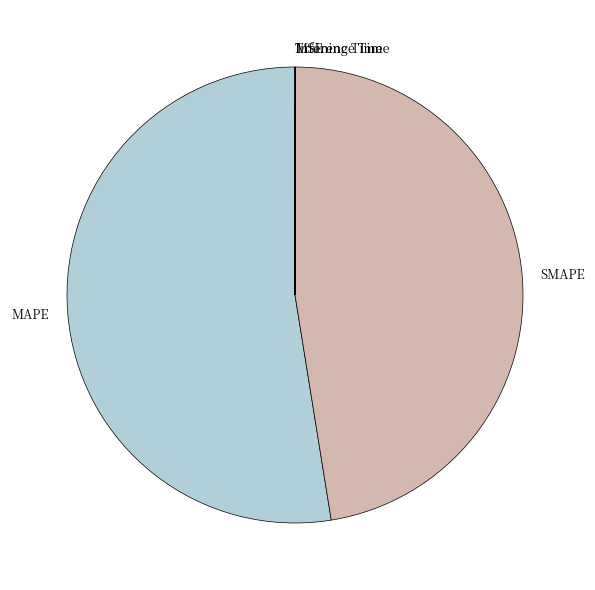

What is the majority slice?

MAPE